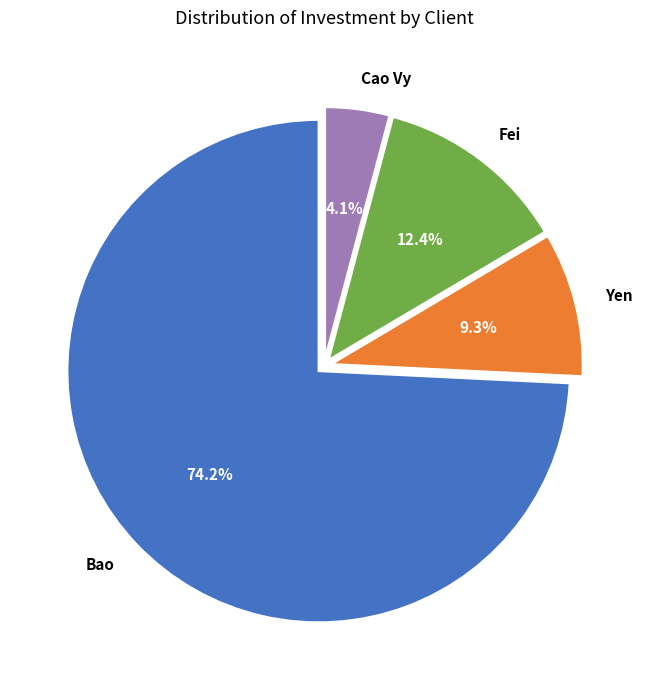

Between Yen and Cao Vy, which is larger?

Yen